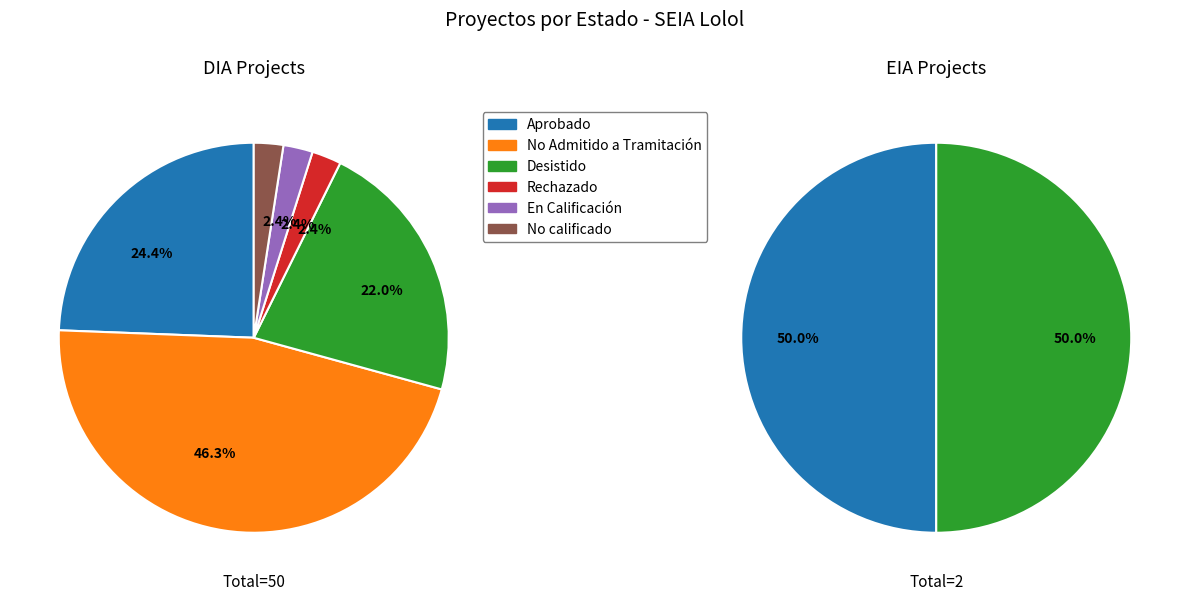

Does No calificado represent more than half of the total?

No